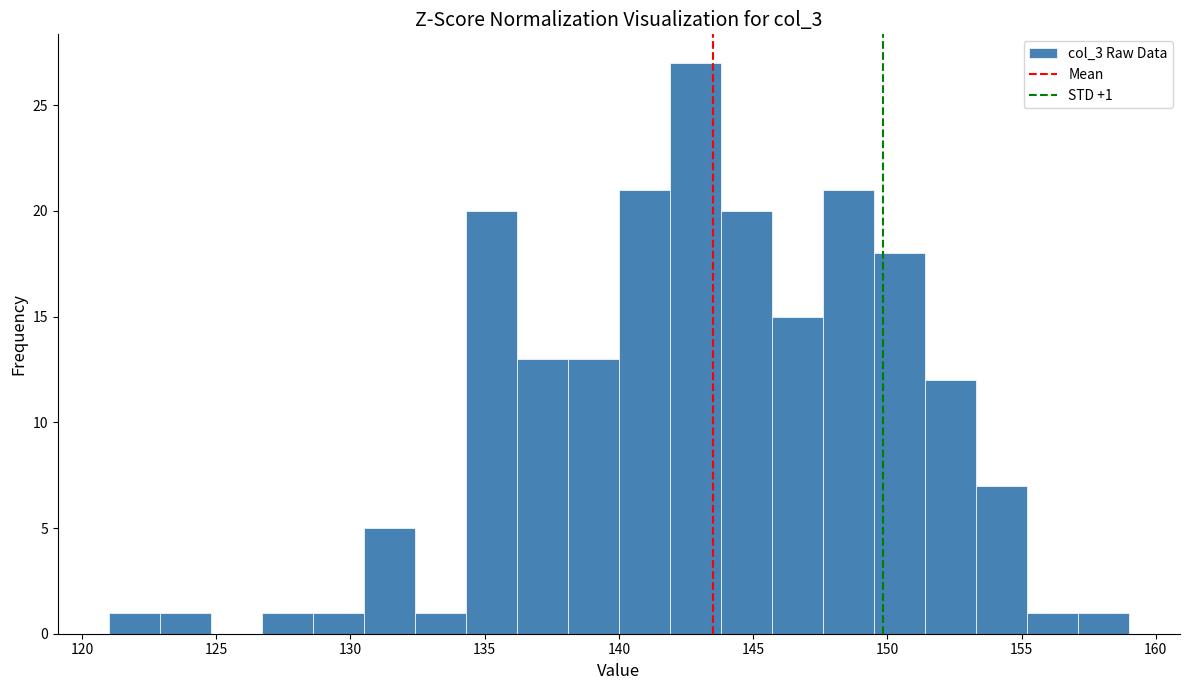

Around what value on the x-axis is the tallest bar? Give the approximate position of its centre, as read against the axis.

143.0